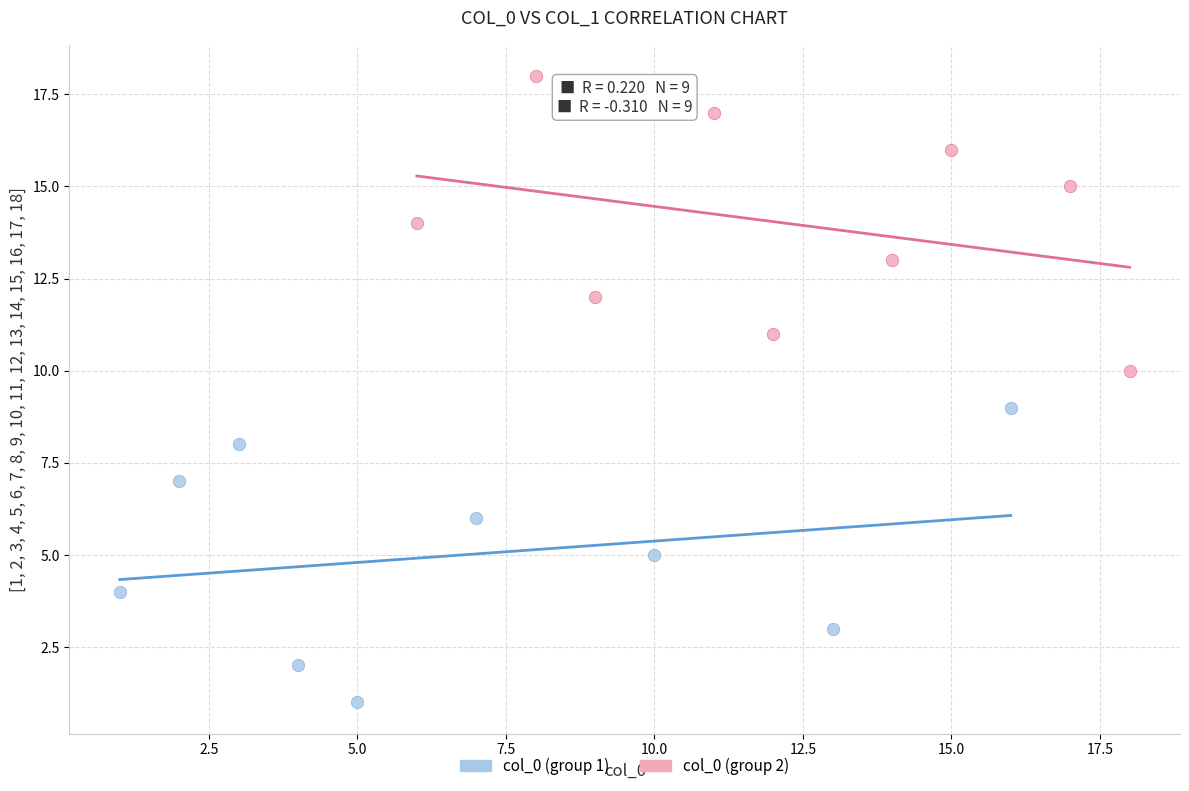

Which series reaches the maximum Y coordinate?

col_0 (group 2)